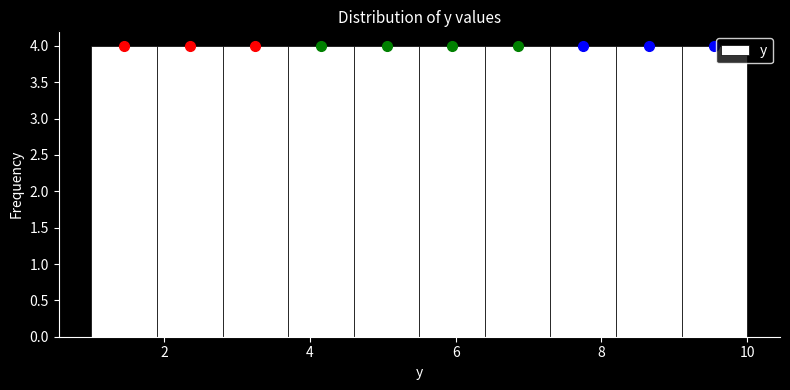

Reading left to right, list every bar in this chart as the range it spans on the x-axis followed by its height. Neither the bar edges nor the heights are printed on the chart, so give them approximately, as read against the axes.

1.0 to 1.9: 4
1.9 to 2.8: 4
2.8 to 3.7: 4
3.7 to 4.6: 4
4.6 to 5.5: 4
5.5 to 6.4: 4
6.4 to 7.3: 4
7.3 to 8.2: 4
8.2 to 9.1: 4
9.1 to 10.0: 4